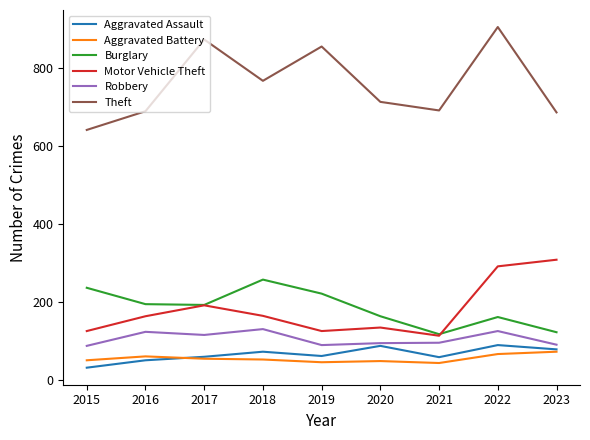

True or false: Theft and Aggravated Battery intersect in this chart.

False